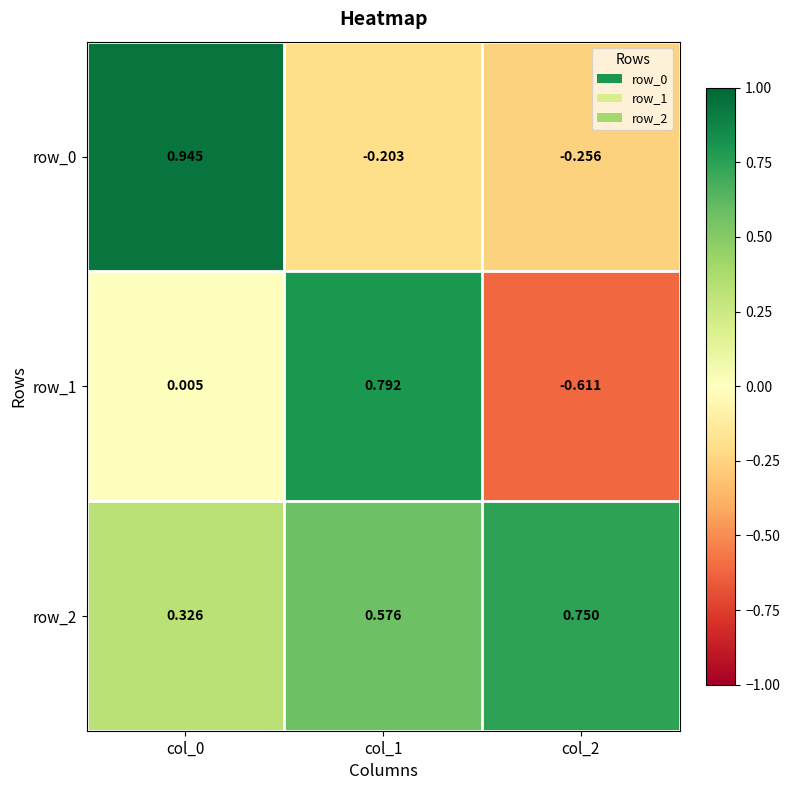

The value of row_1 at col_0 is 0.0. True or false?

True